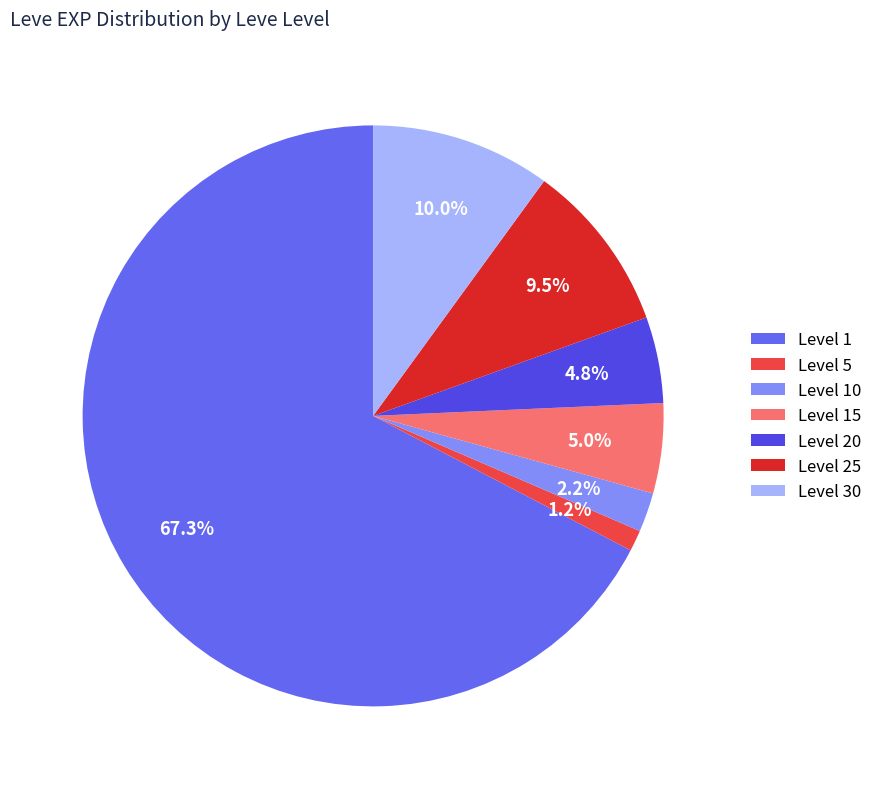

Is there a majority slice in this chart?

Yes